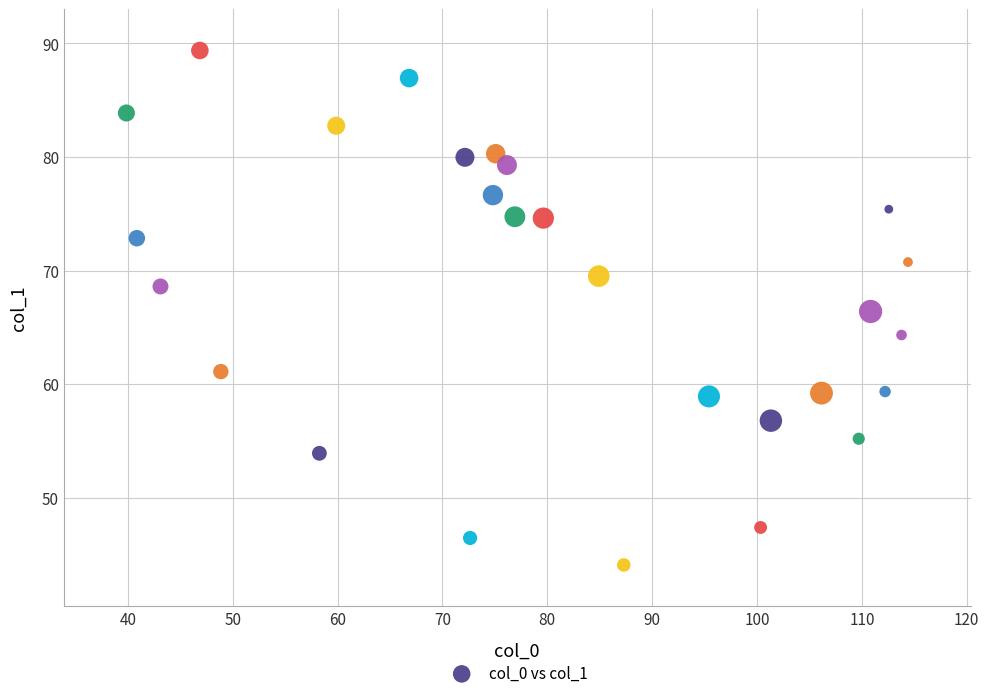

What is the range of X values (max minus min)?

74.5